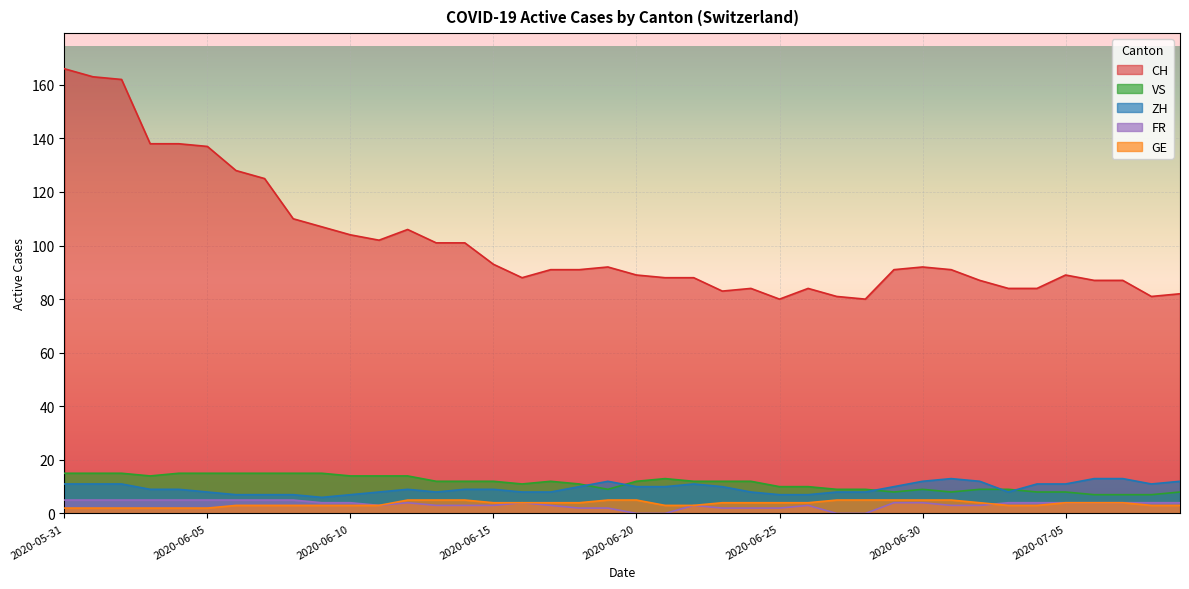

What is the value of the CH point at the 8th from the left?

125